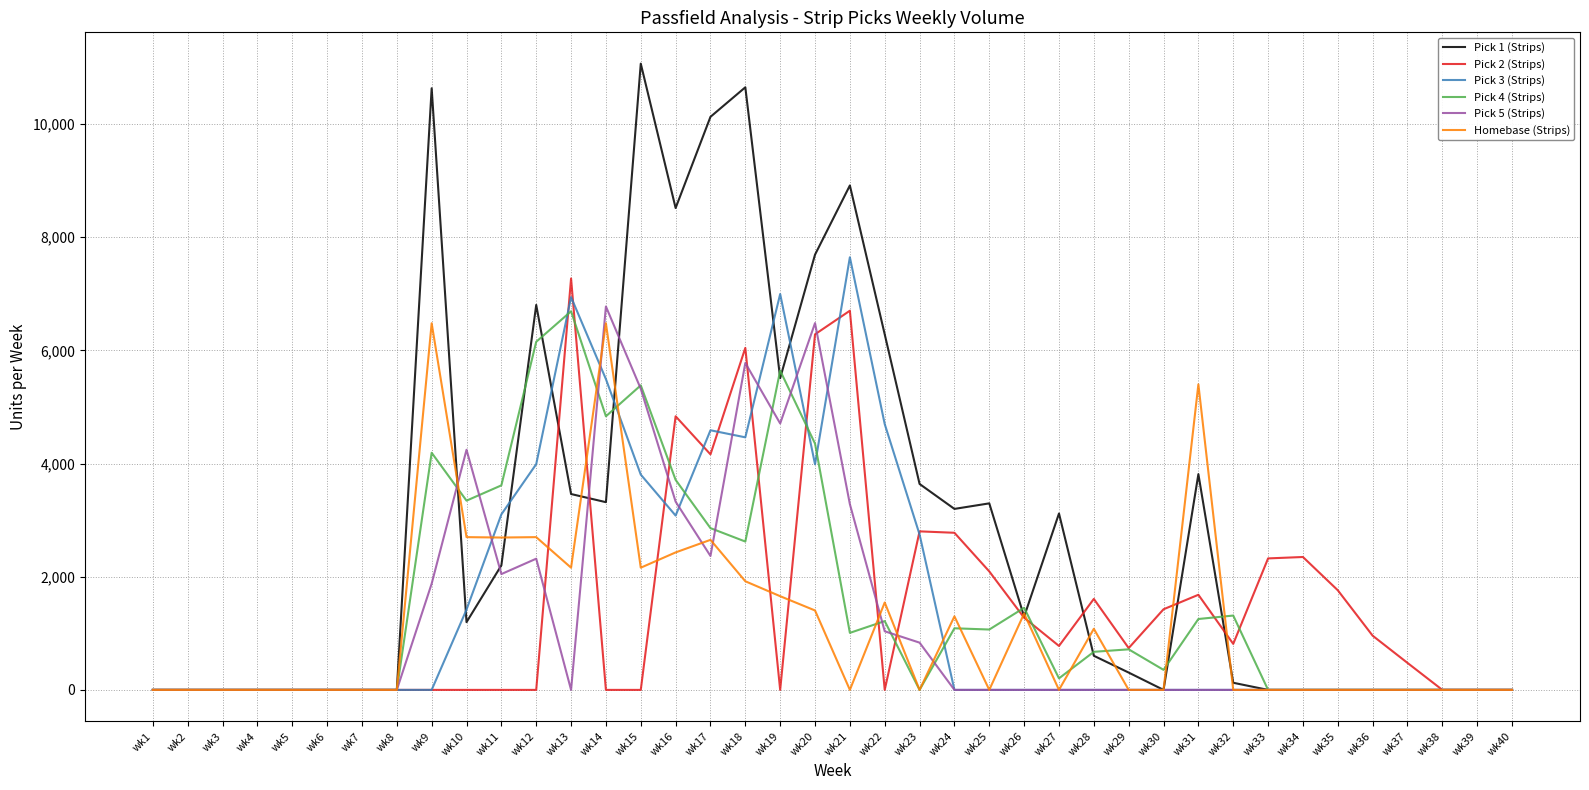

True or false: Pick 1 (Strips) has a value of 0 at wk2.

True